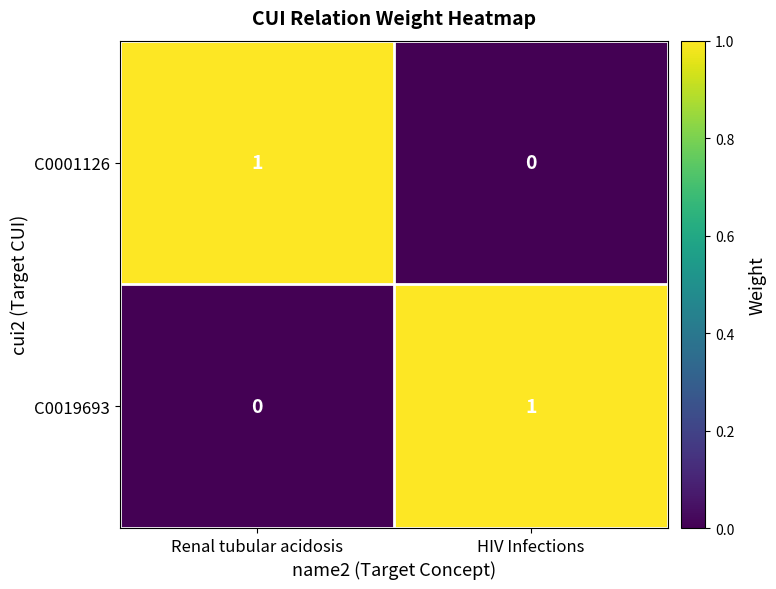

At which label is C0001126 closest to 0?

HIV Infections